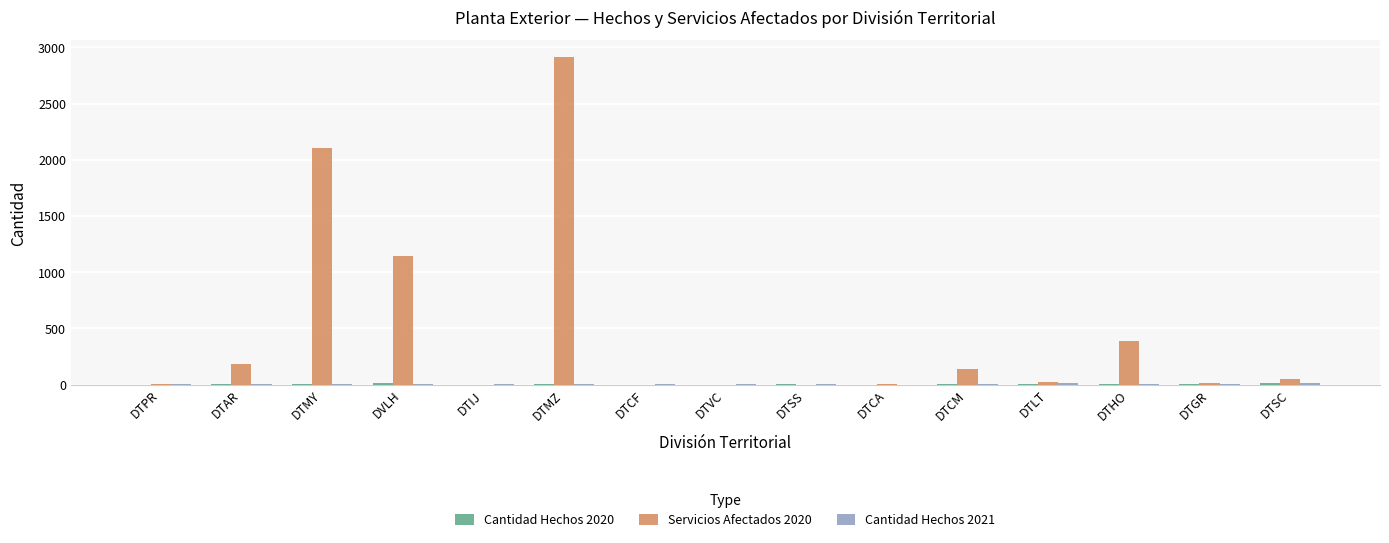

Which category has the highest value across all series?

DTMZ